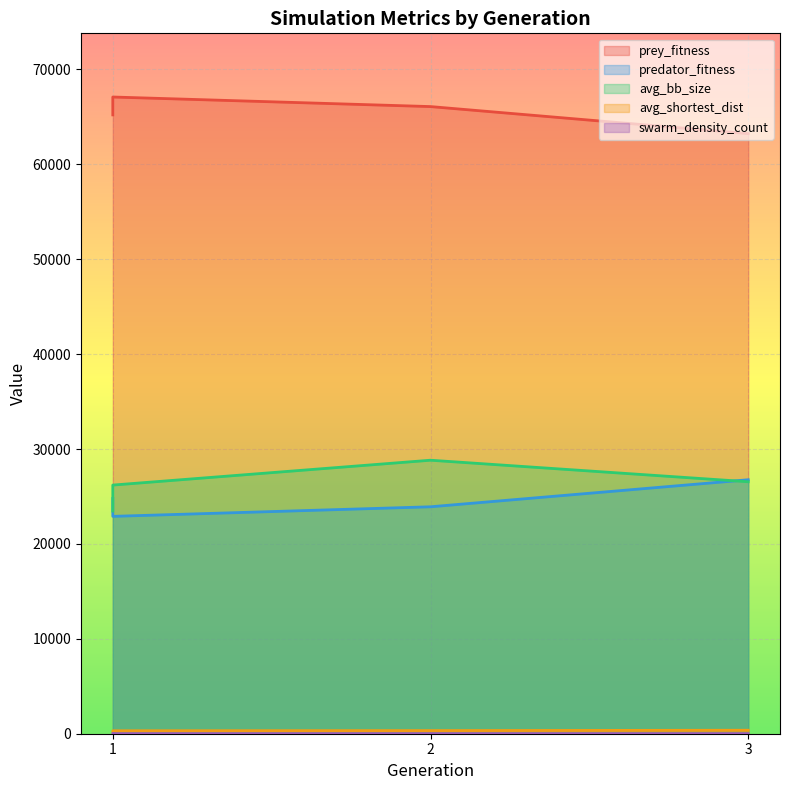

What is the value of the avg_shortest_dist point at the 1st from the left?

273.6